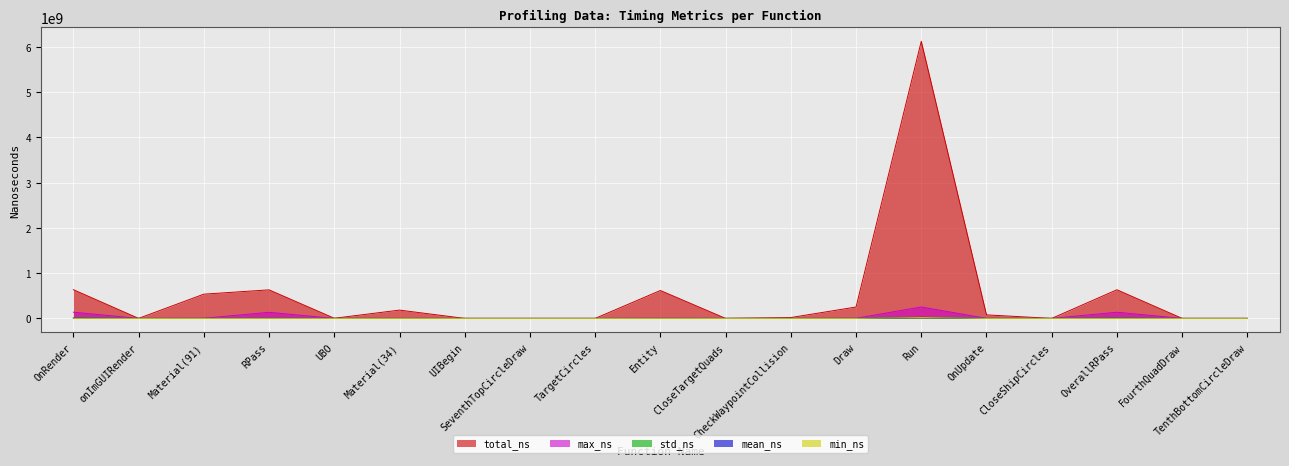

Is it true that min_ns equals 16 at CloseShipCircles?

True